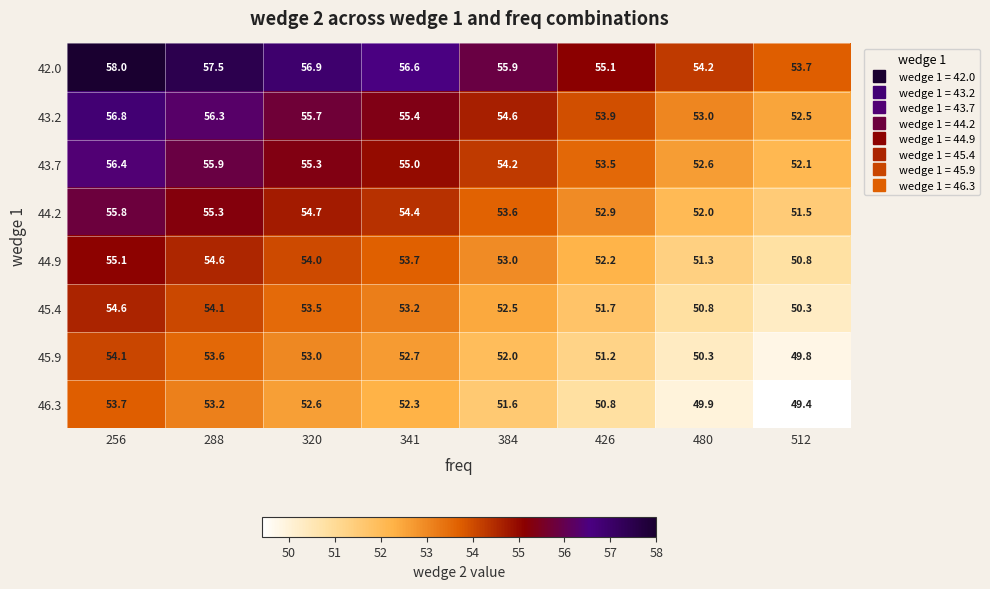

Rank the series at 341 from highest to lowest value.

42.0, 43.2, 43.7, 44.2, 44.9, 45.4, 45.9, 46.3